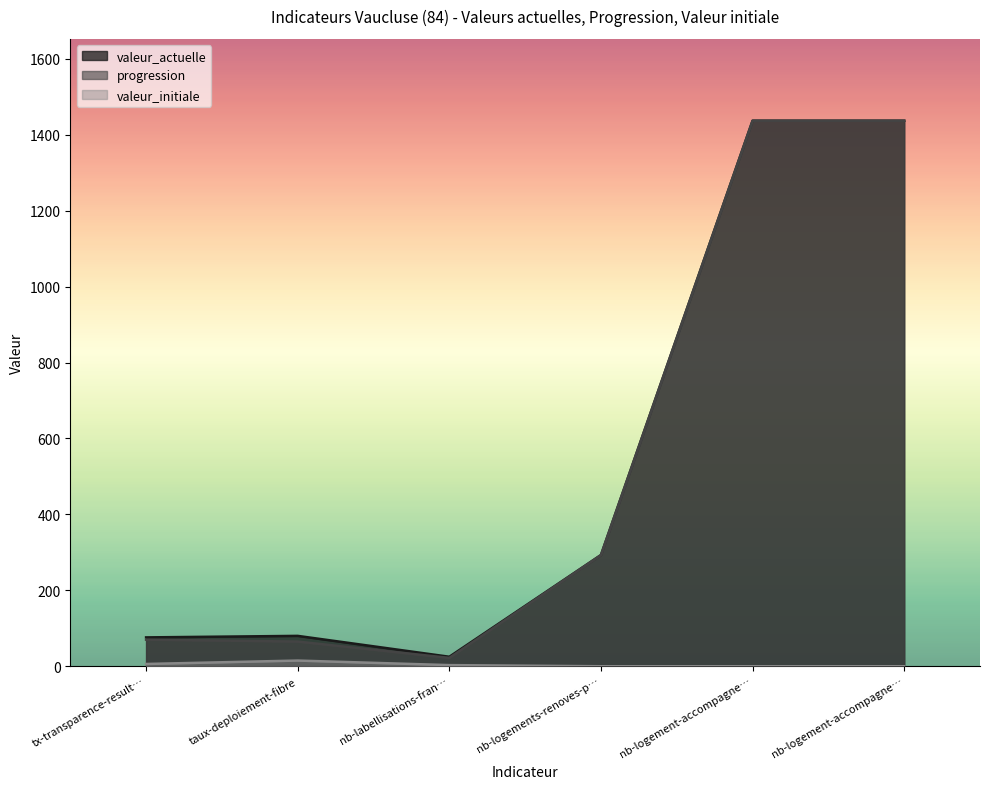

What is the lowest value of the progression series?

22